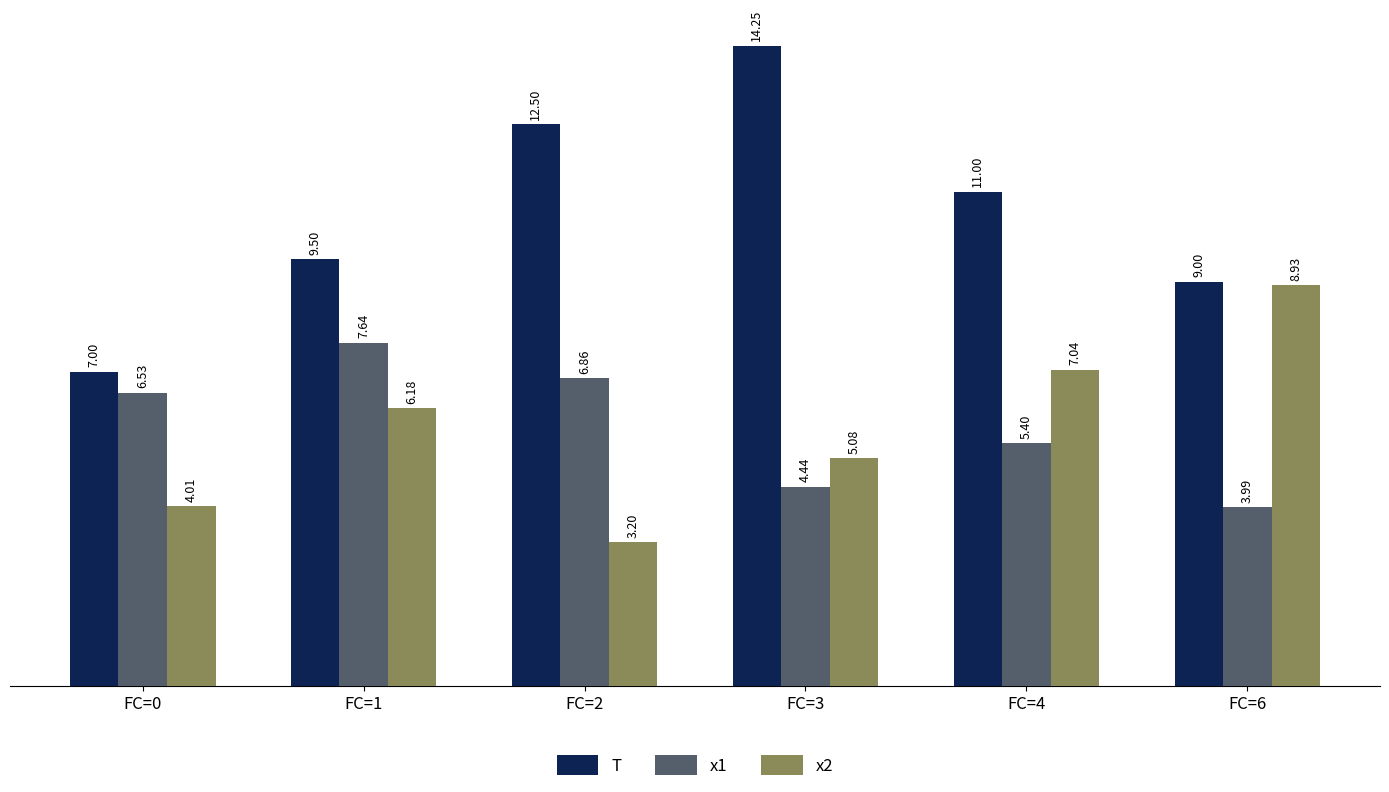

At how many categories does at least one series exceed 8?

5